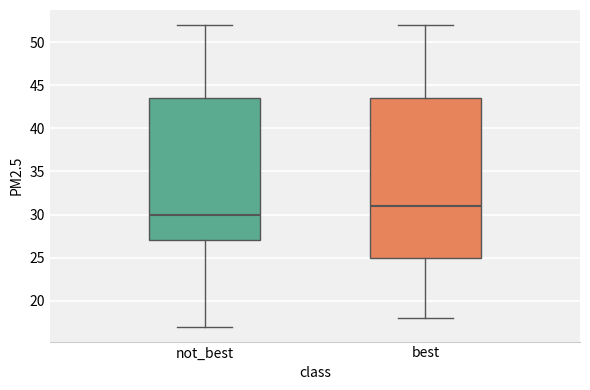

Which box's median line is the lowest?

not_best